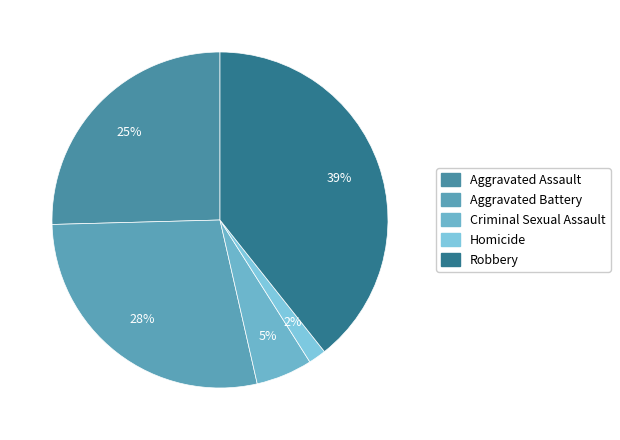

What percentage is NOT represented by Robbery?

60.7%